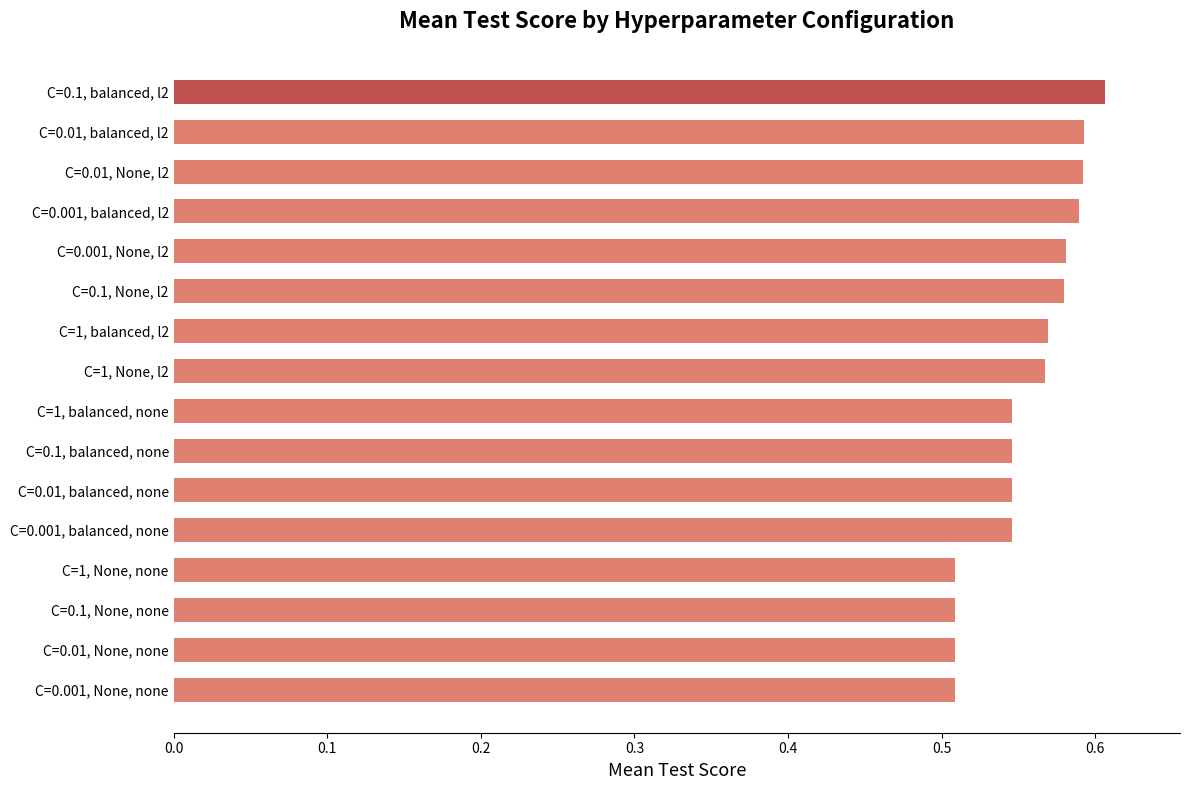

What is the sum of all values?

8.9